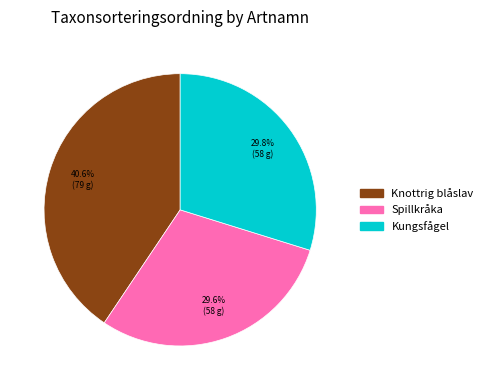

To the nearest percent, what percentage of the pie is Knottrig blåslav?

41%